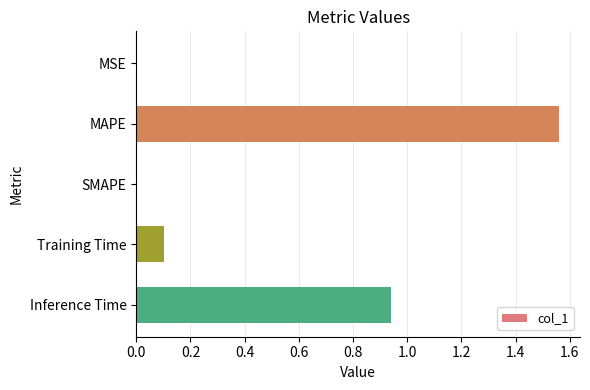

Which has a higher value, SMAPE or Training Time?

Training Time